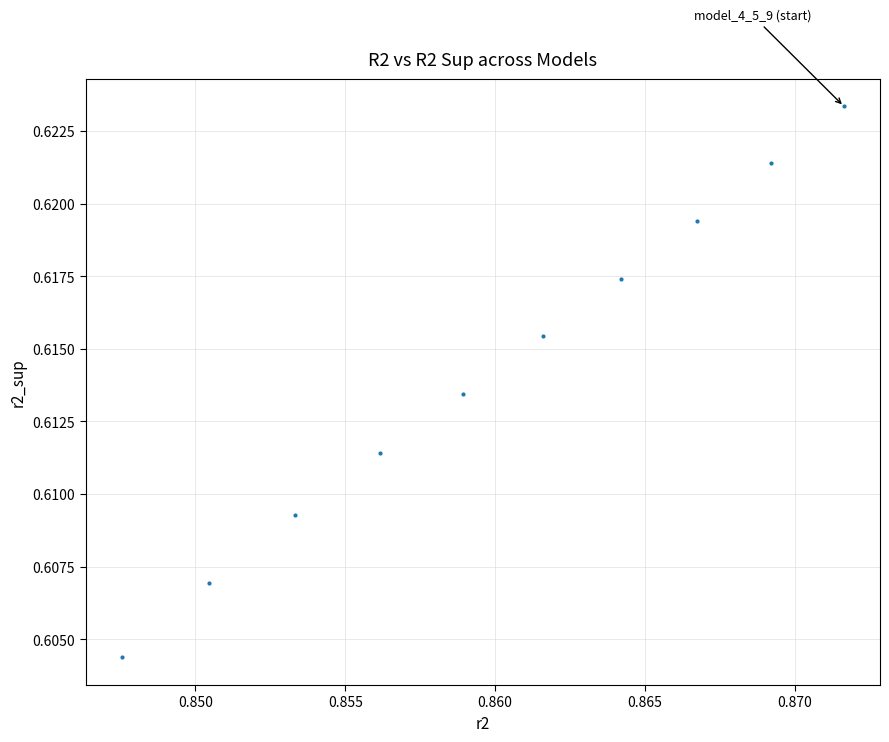

What is the average X value?

0.9